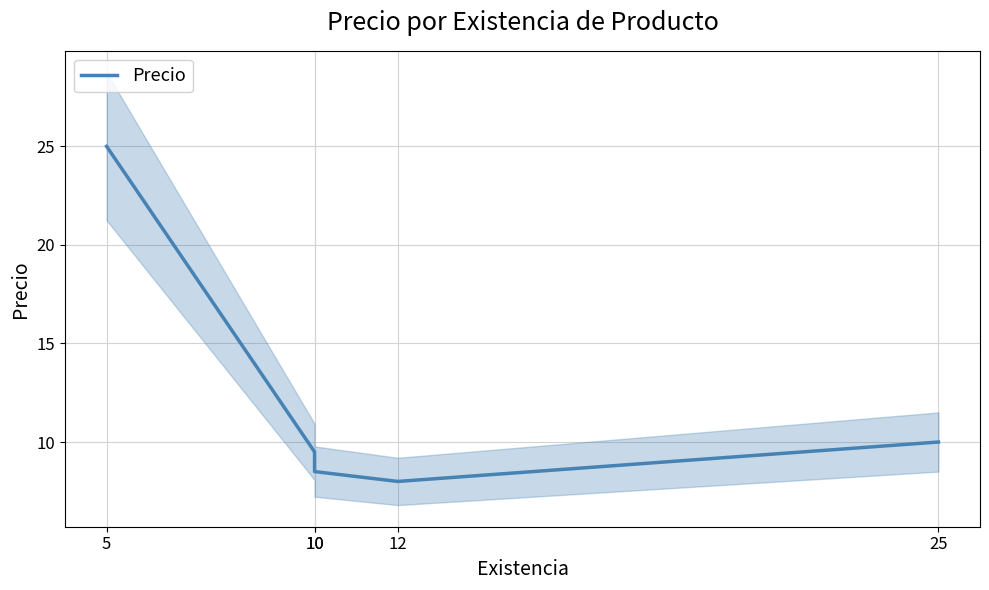

What is the value of the 4th point from the left?

8.0